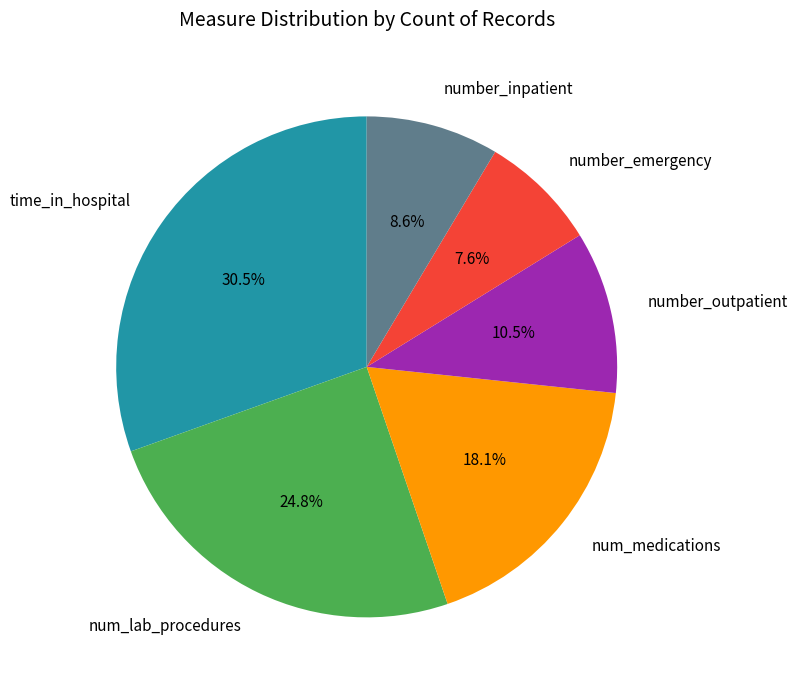

Rank the categories by value from lowest to highest.

number_emergency, number_inpatient, number_outpatient, num_medications, num_lab_procedures, time_in_hospital